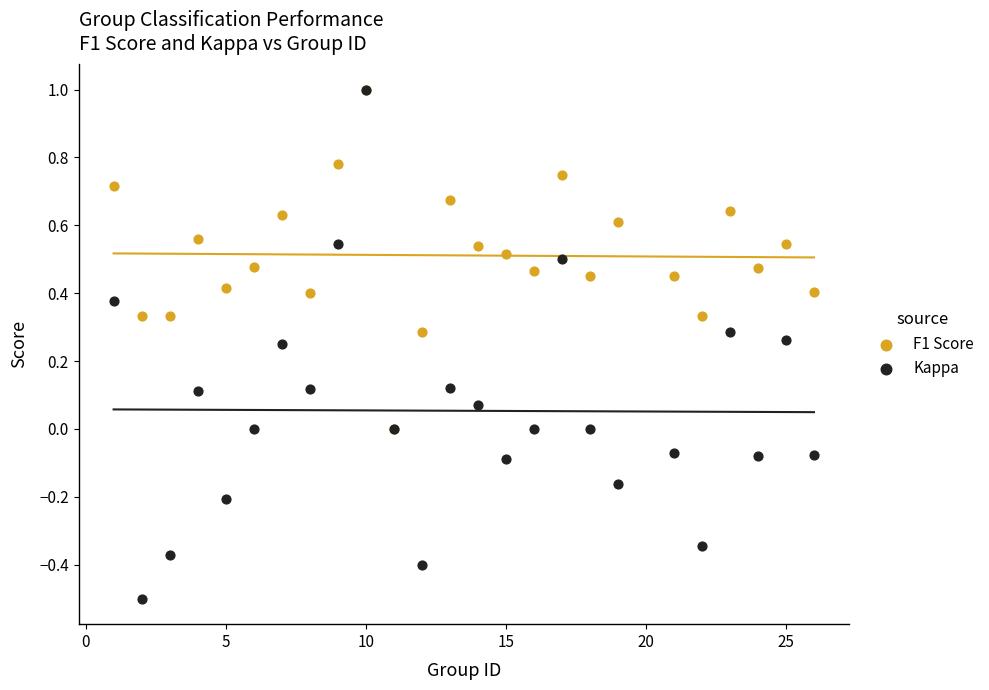

Which series contains the lowest Y value?

Kappa